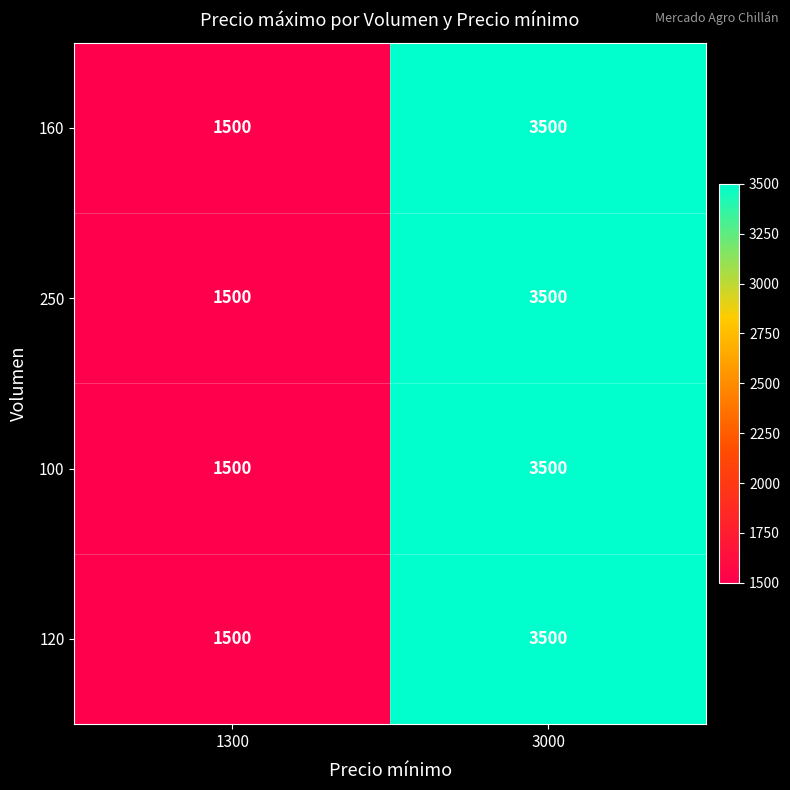

What is the sum of the 120 values at 1300 and 3000?

5000